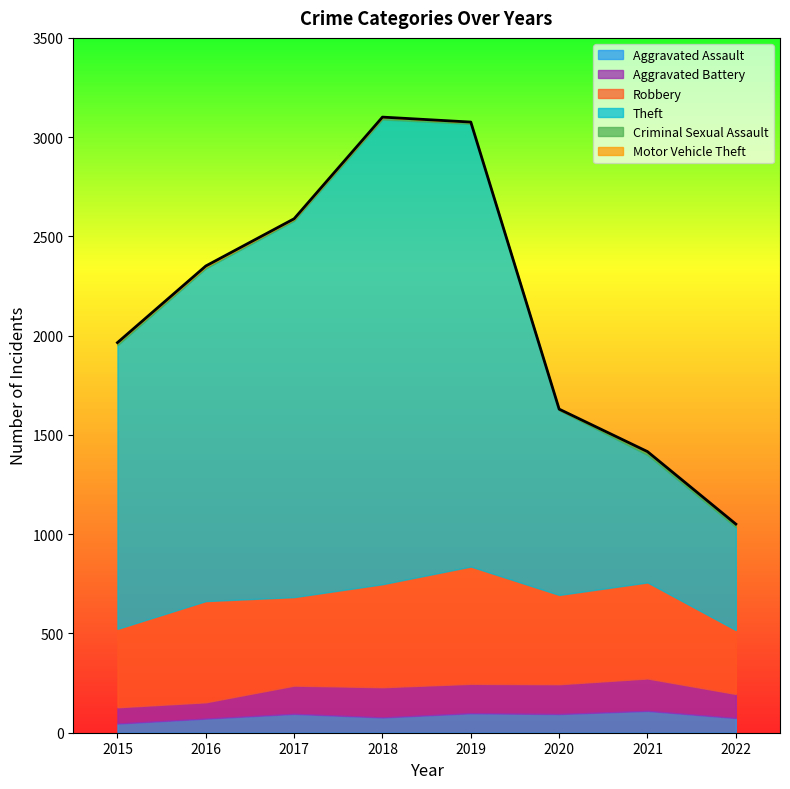

True or false: Aggravated Assault and Motor Vehicle Theft intersect in this chart.

False